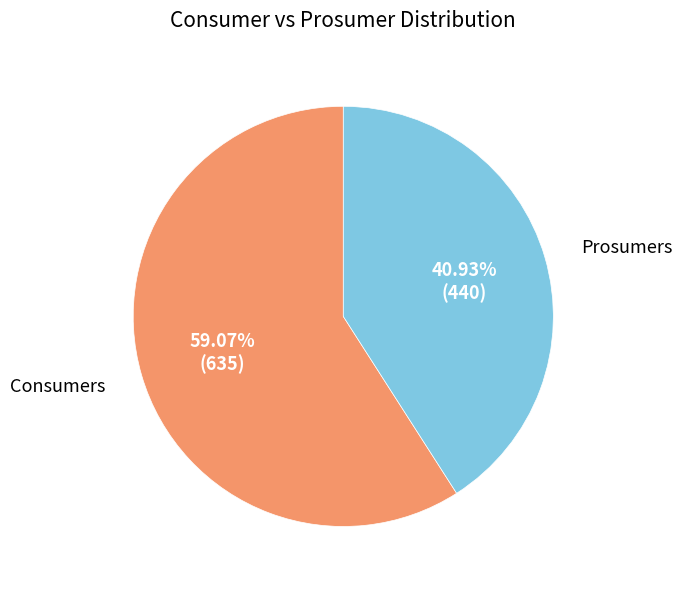

Between Consumers and Prosumers, which is larger?

Consumers